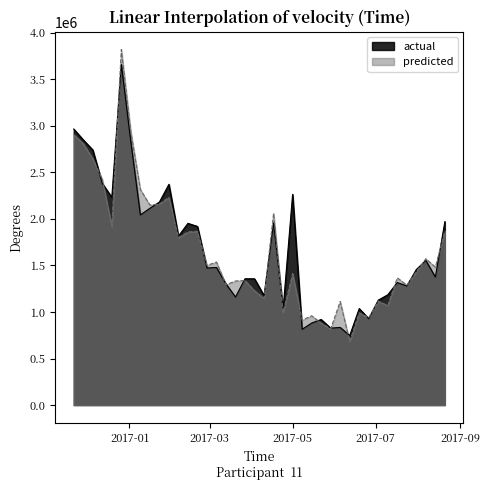

Reading left to right, extract all data points from this chart.

actual: 2964696.7	2848525.0	2740160.0	2380508.3	2230915.0	3659425.0	2827008.3	2042143.3	2113358.3	2179918.3	2370613.3	1814556.7	1951668.3	1918238.3	1472390.0	1477865.0	1300166.7	1160205.0	1356871.7	1355833.3	1176266.7	1955281.7	1029928.3	2263143.3	813771.7	880871.7	919185.0	826321.7	833798.3	746271.7	1036406.7	927931.7	1126943.3	1184220.0	1315508.3	1279360.0	1455811.7	1553355.0	1374855.0	1970110.0
predicted: 2904979.6	2807061.0	2645957.5	2424936.6	1919090.3	3818382.7	2934694.1	2315101.8	2148039.7	2159996.3	2230331.7	1798807.3	1859156.3	1867216.3	1500412.0	1535565.2	1291969.5	1332597.0	1336892.7	1228075.9	1145653.7	2059330.7	996048.8	1411955.8	911841.8	959066.1	879422.6	818991.4	1111556.1	683813.9	990835.5	938874.0	1115966.0	1068608.9	1366383.4	1288220.5	1431386.5	1571396.2	1481561.4	1870468.9